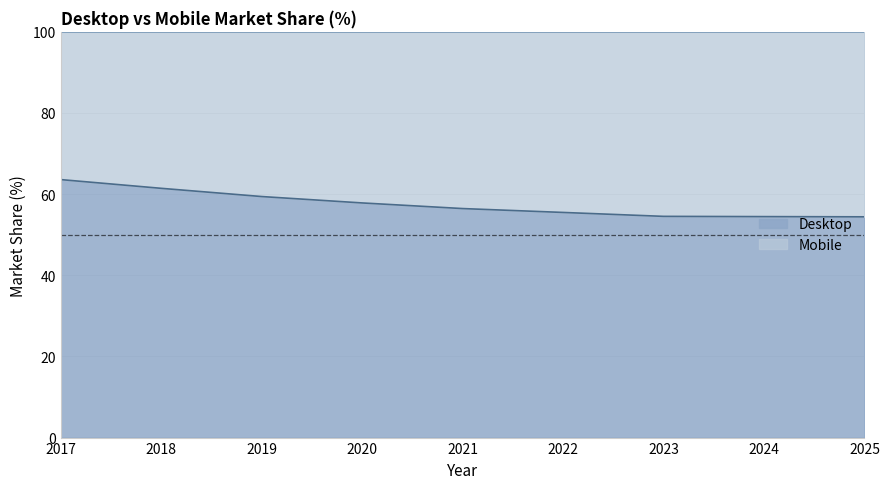

Rank the categories by value from lowest to highest.

2025, 2024, 2023, 2022, 2021, 2020, 2019, 2018, 2017